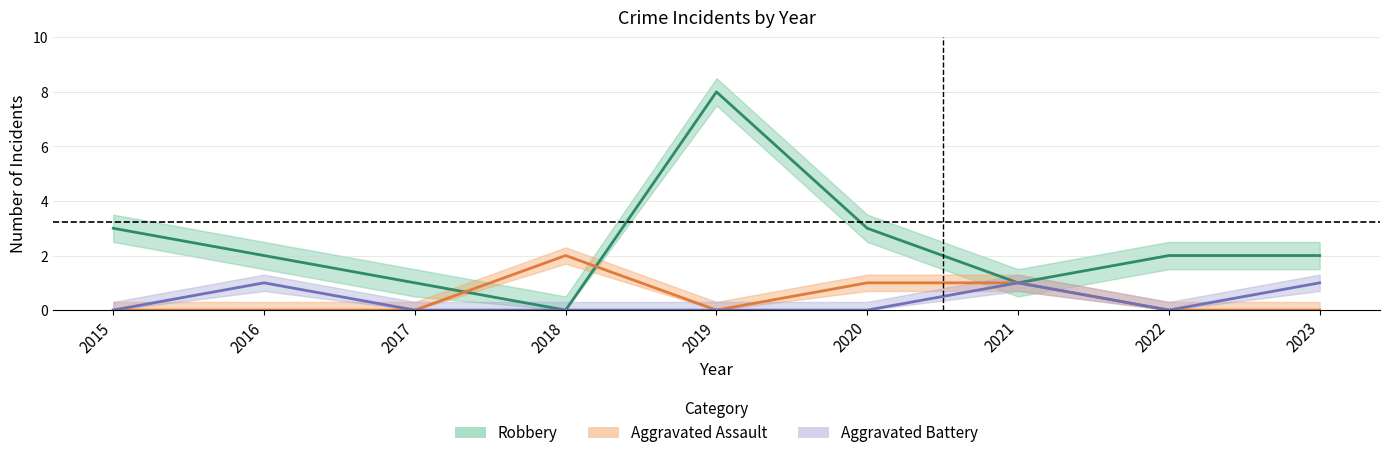

Reading left to right, what are all the values shown in this chart?

Aggravated Assault: 2015=0	2016=0	2017=0	2018=2	2019=0	2020=1	2021=1	2022=0	2023=0
Aggravated Battery: 2015=0	2016=1	2017=0	2018=0	2019=0	2020=0	2021=1	2022=0	2023=1
Robbery: 2015=3	2016=2	2017=1	2018=0	2019=8	2020=3	2021=1	2022=2	2023=2